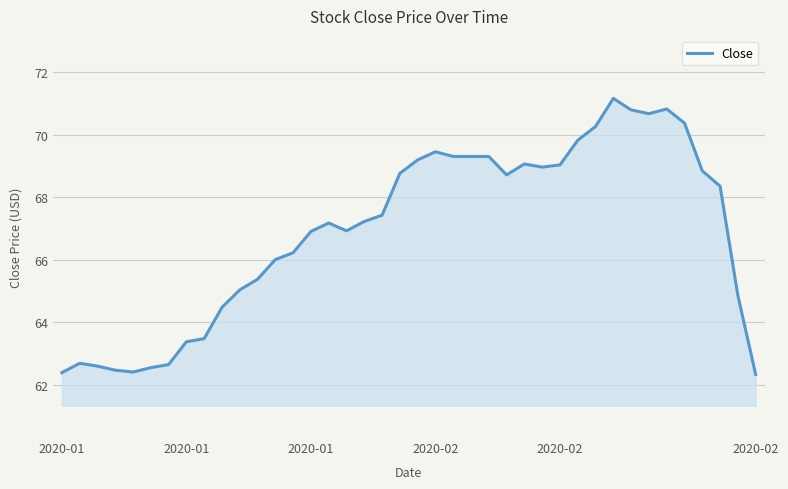

What is the smallest value displayed?

62.3